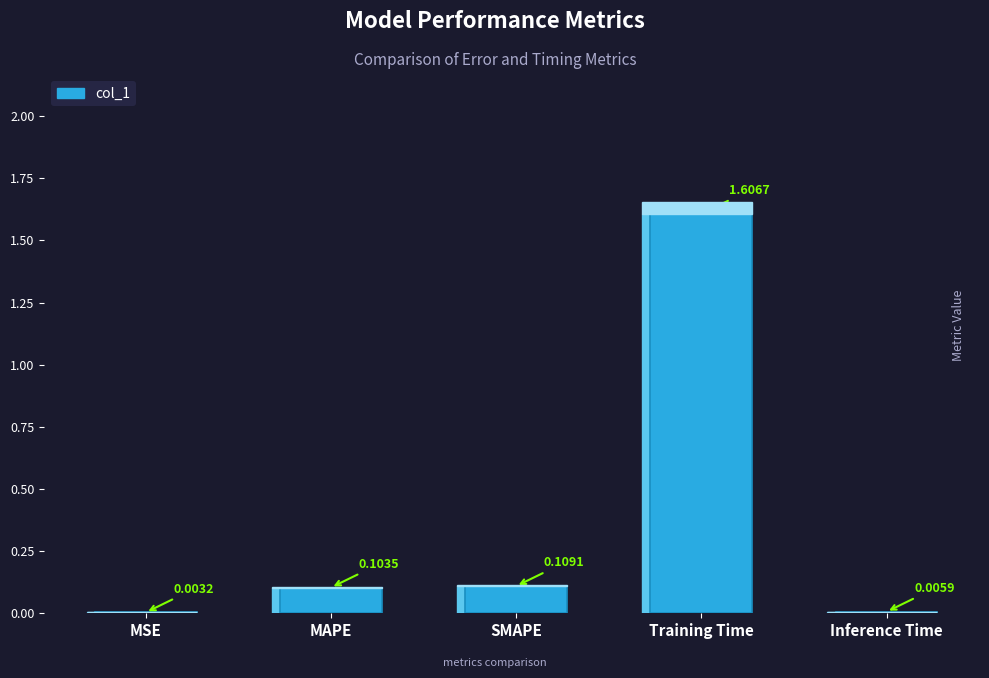

Between SMAPE and Inference Time, which is larger?

SMAPE